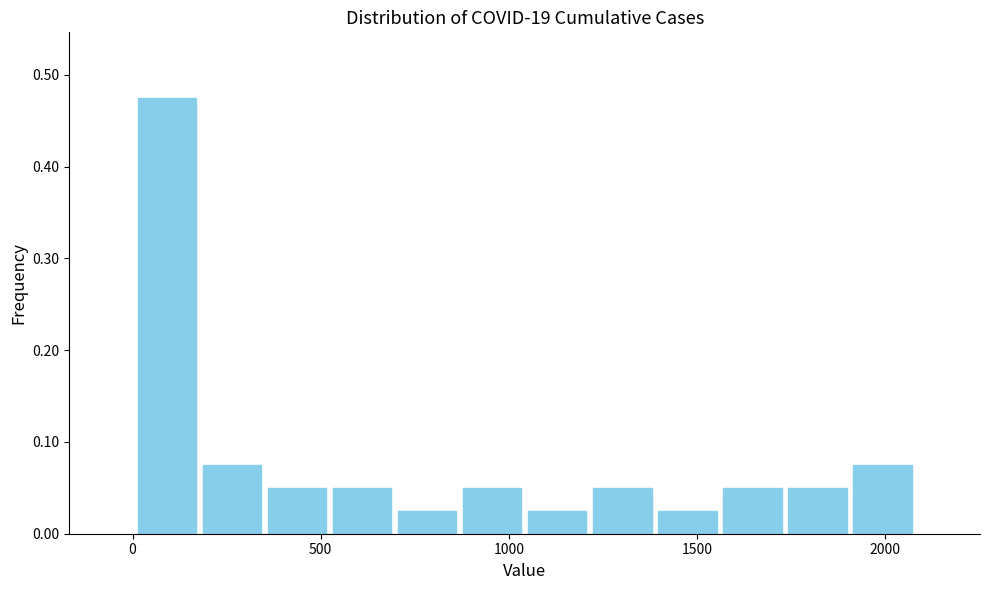

Around what value on the x-axis is the tallest bar? Give the approximate position of its centre, as read against the axis.

100